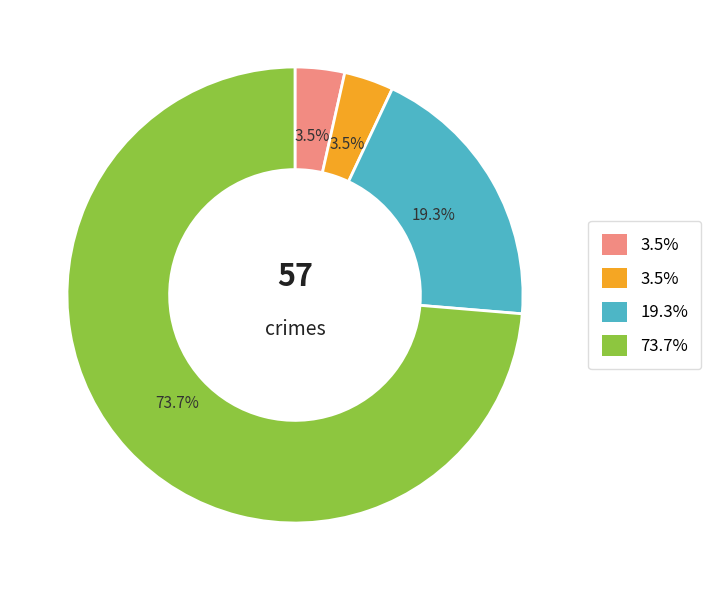

Is there any slice that represents more than half of the pie?

Yes